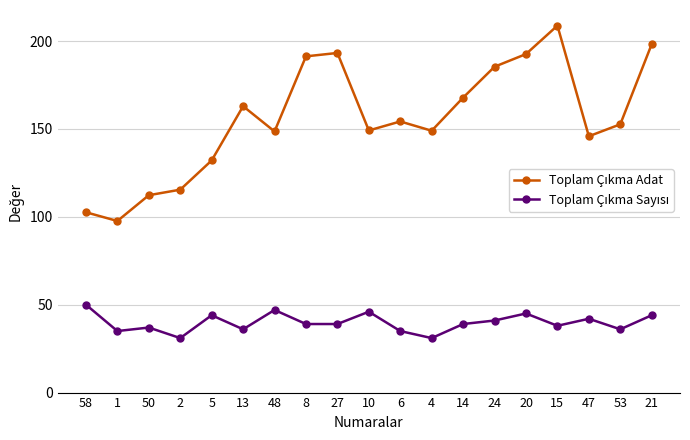

At how many categories does at least one series exceed 142?

14